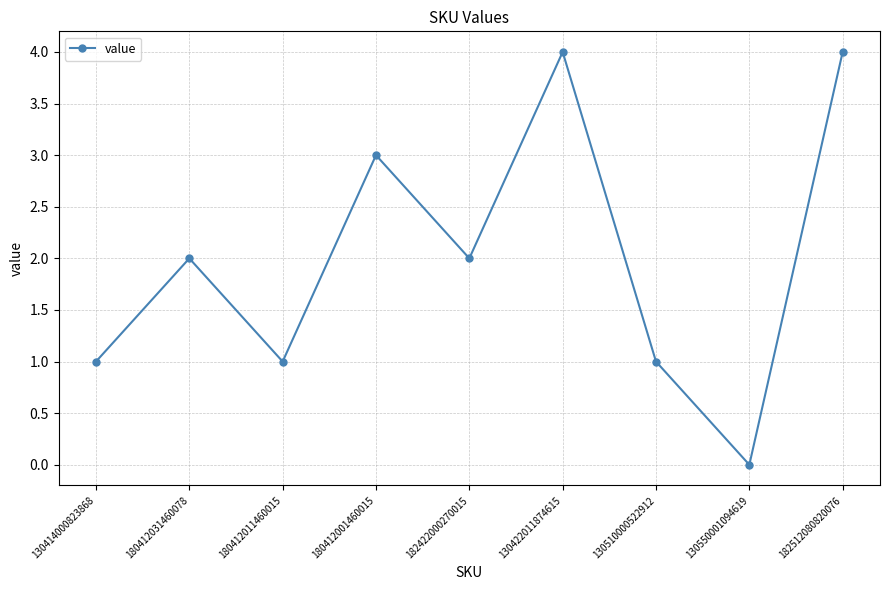

What is the ratio of the value at 130510000522912 to the value at 182422000270015?

0.5